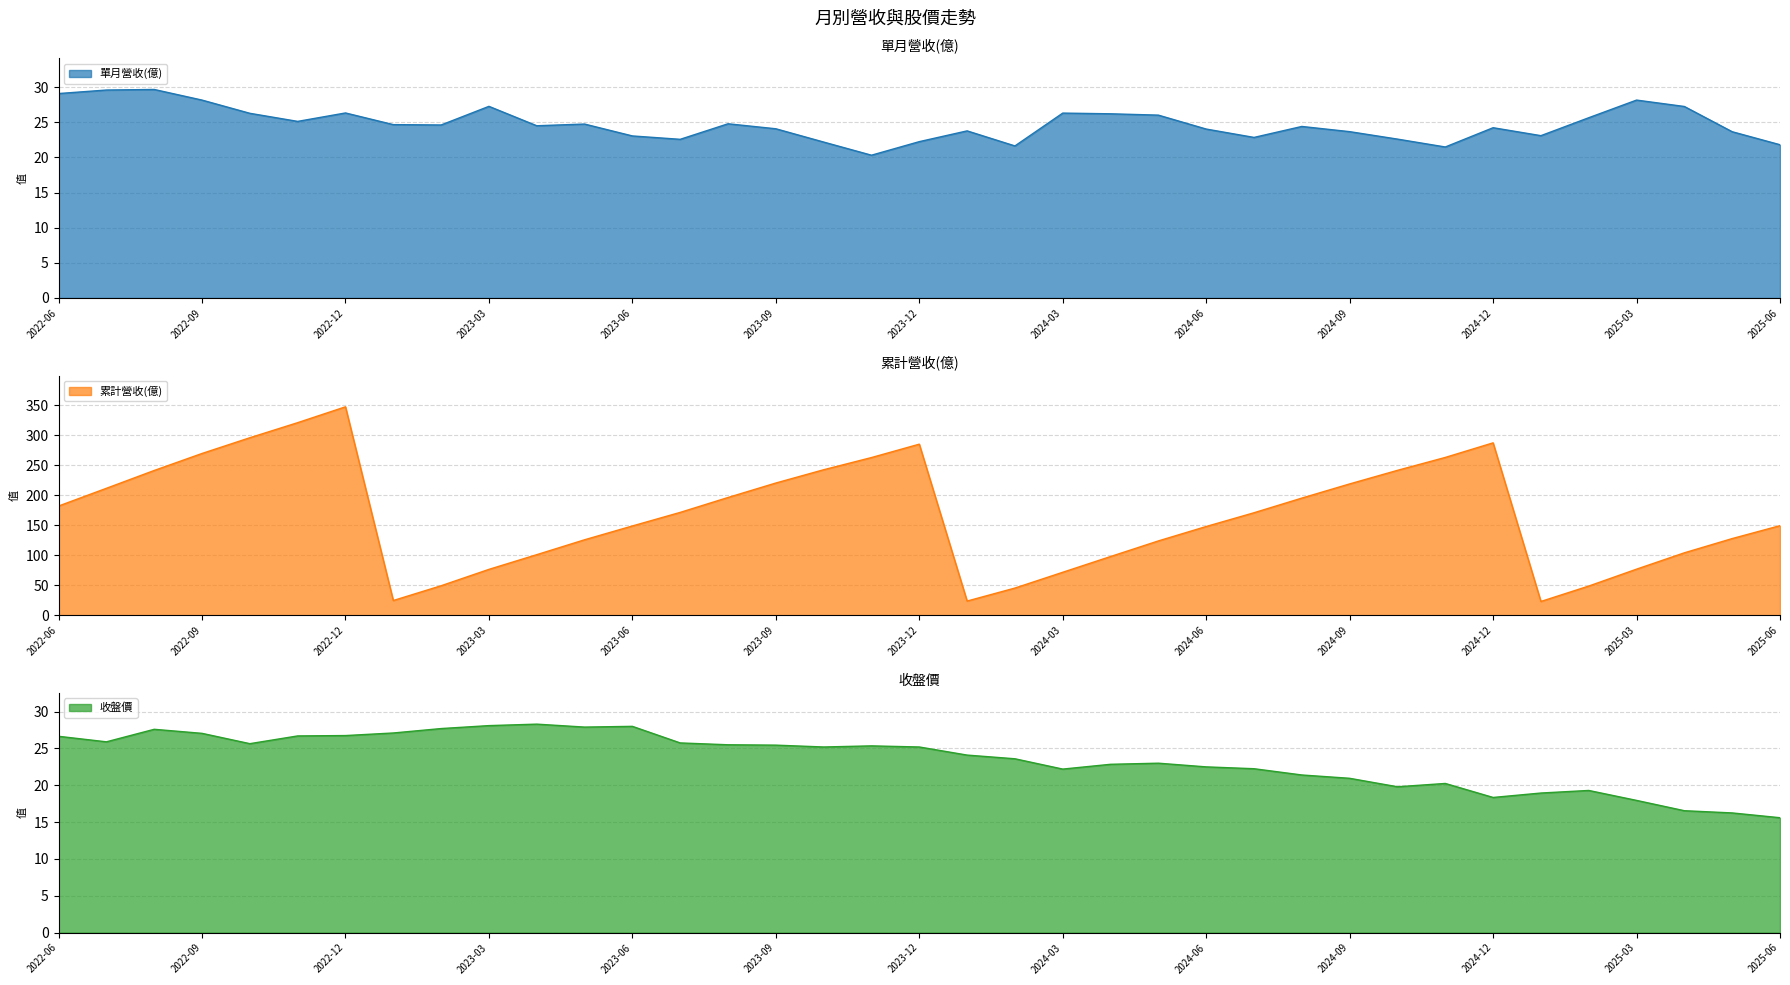

What is the sum of all 收盤價 values?

871.7